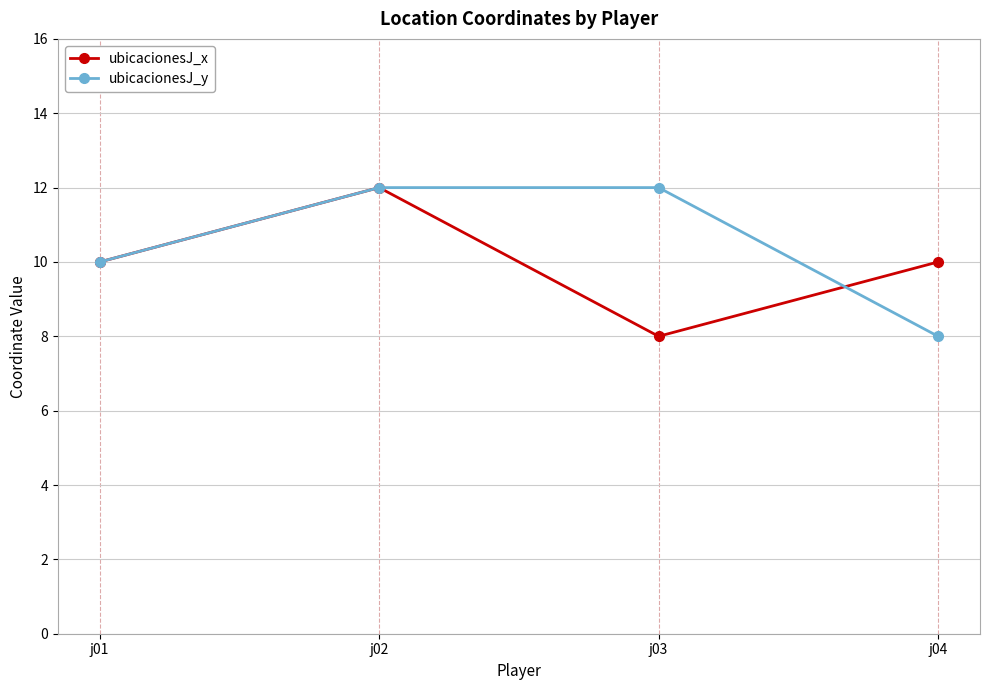

What is the total value across all series at j02?

24